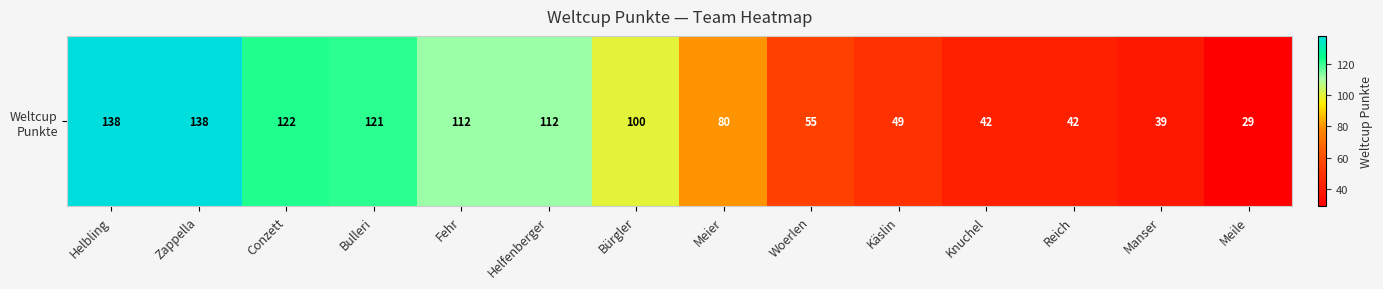

The chart shows a value of 49 at Käslin. True or false?

True